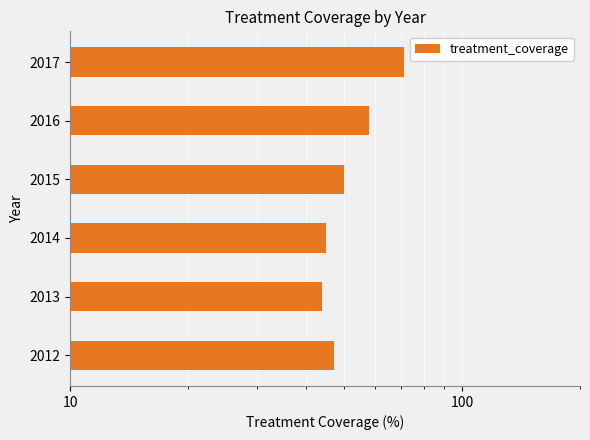

Does the chart contain stacked bars?

No